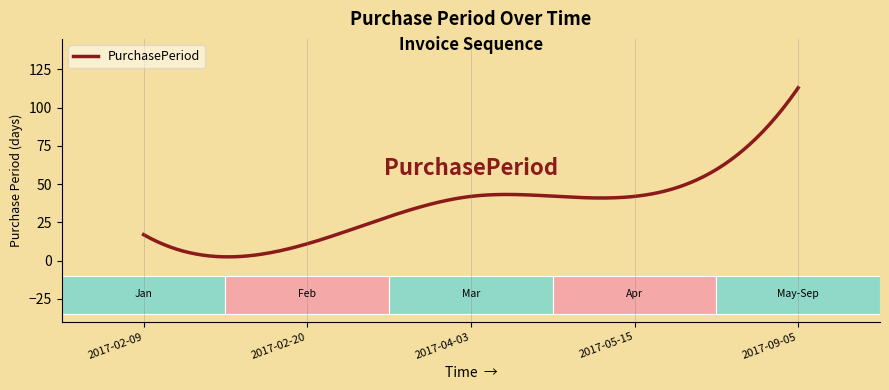

What is the difference between the second highest and second lowest values?

108.5